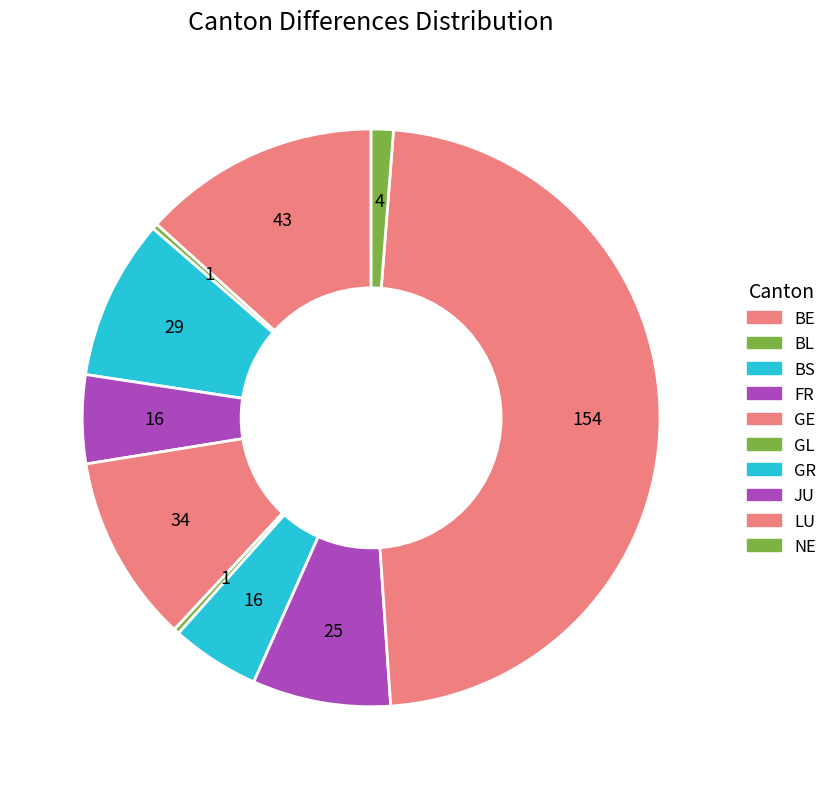

What is the largest slice in the pie chart?

LU